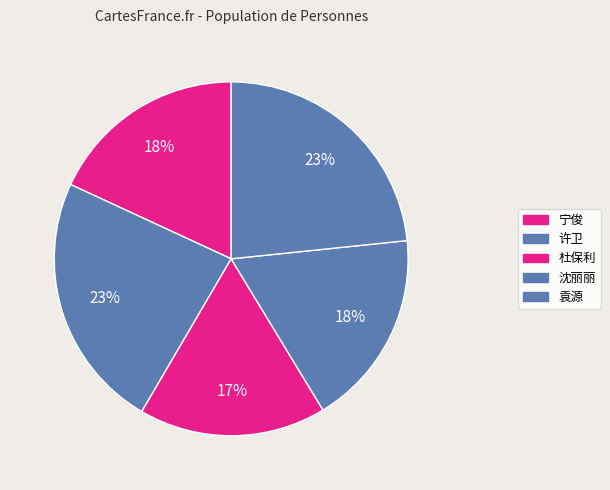

Count the number of slices in the pie.

5